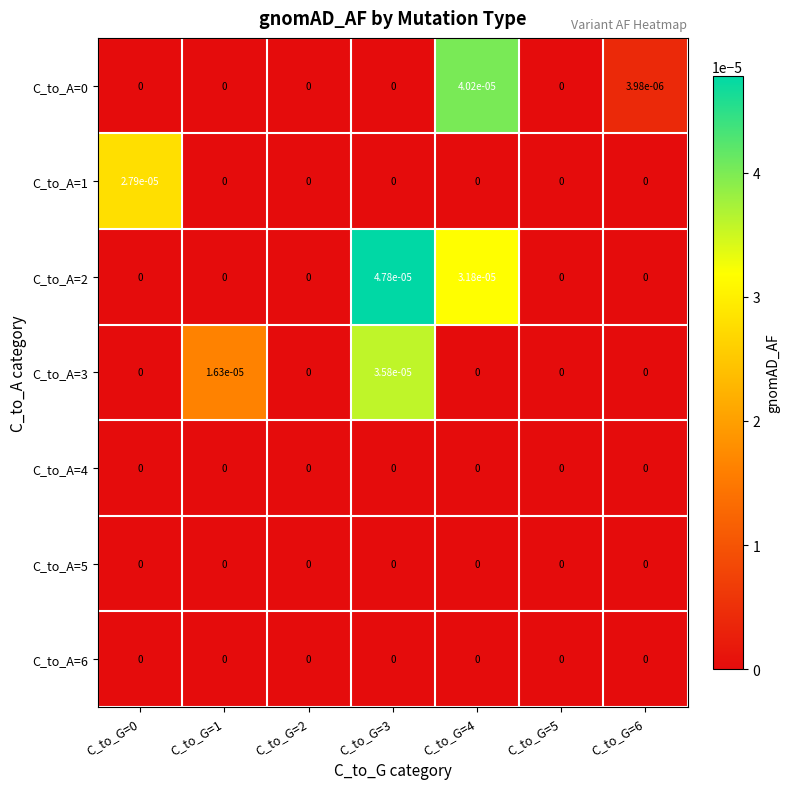

Is it true that C_to_A=2 equals 0.0 at C_to_G=2?

True